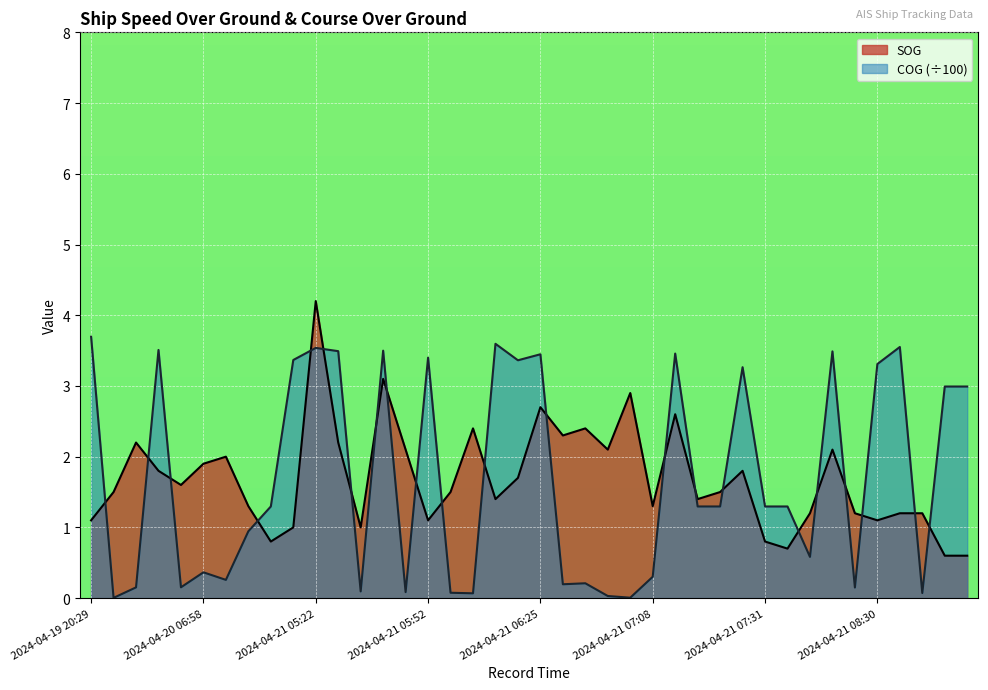

What is the minimum value for SOG?

0.6